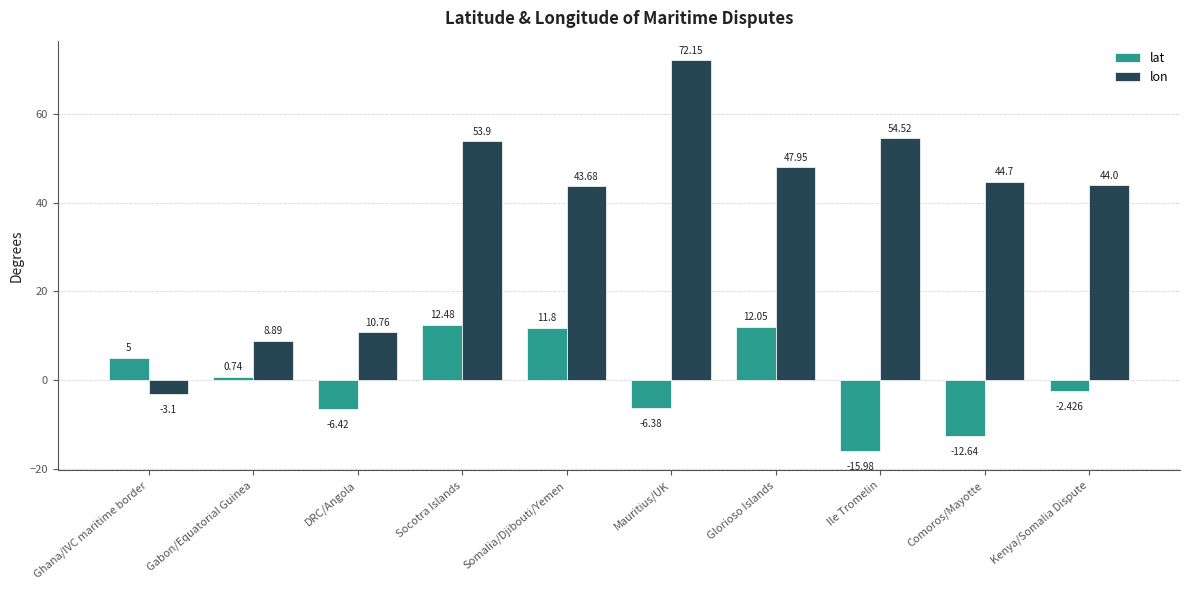

True or false: lon has a value of 53.9 at Socotra Islands.

True